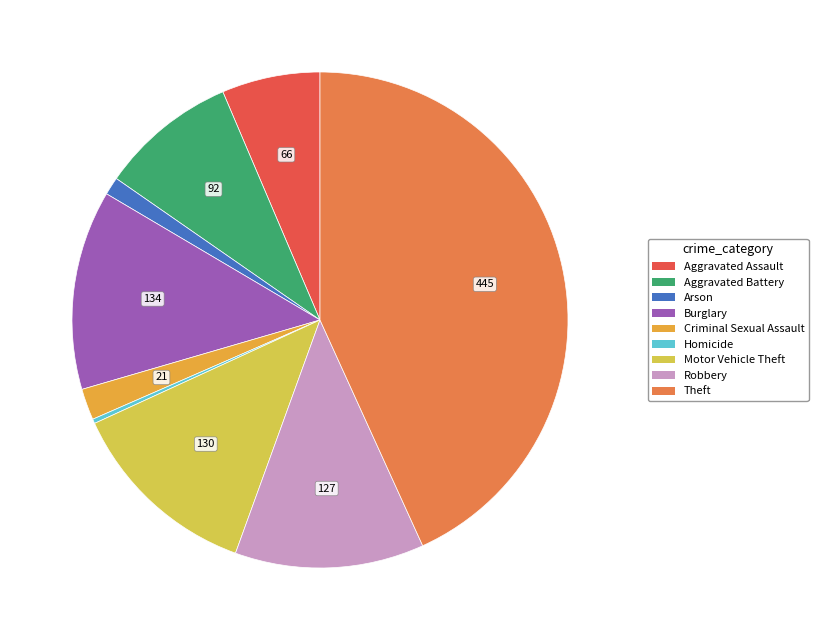

True or false: Criminal Sexual Assault accounts for 12% of the total.

False